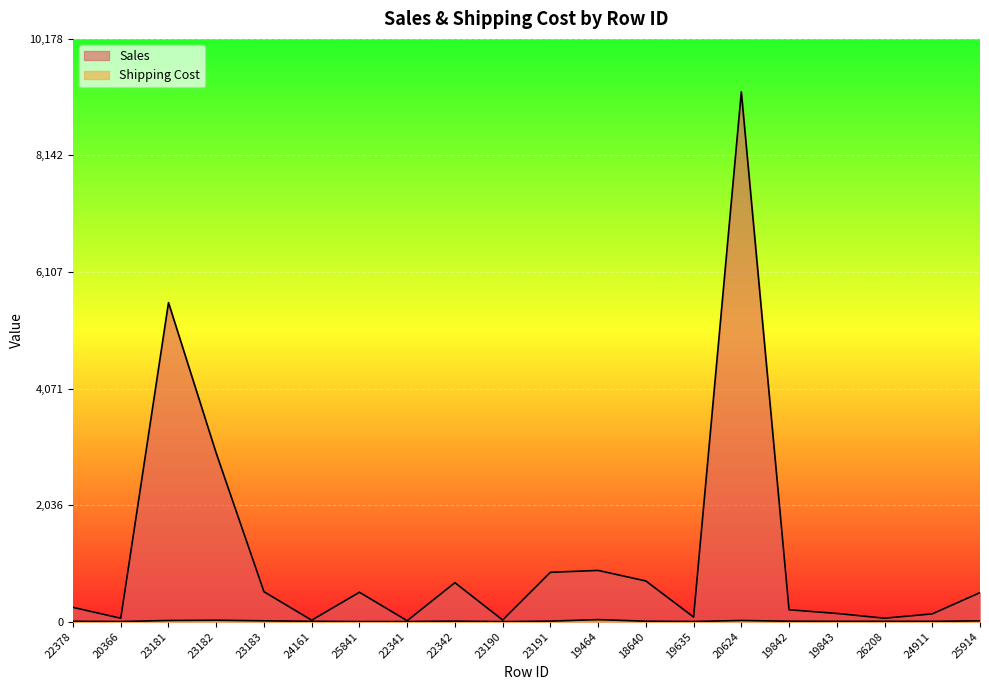

What is the difference between the highest and lowest values at 25841?

511.8